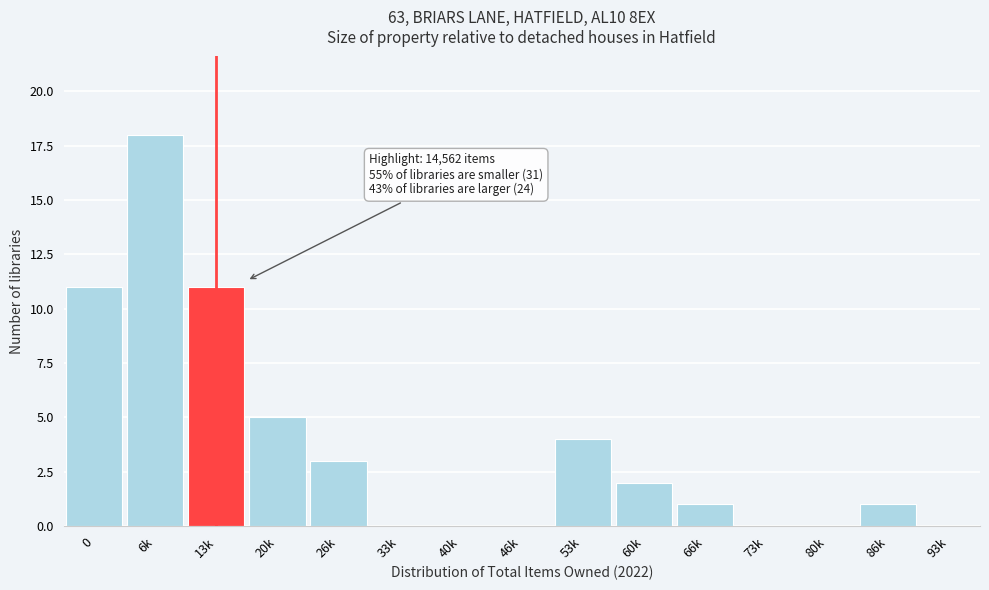

Reading right to left, transcribe all the data shown in this chart.

93k=0	86k=1	80k=0	73k=0	66k=1	60k=2	53k=4	46k=0	40k=0	33k=0	26k=3	20k=5	13k=11	6k=18	0=11